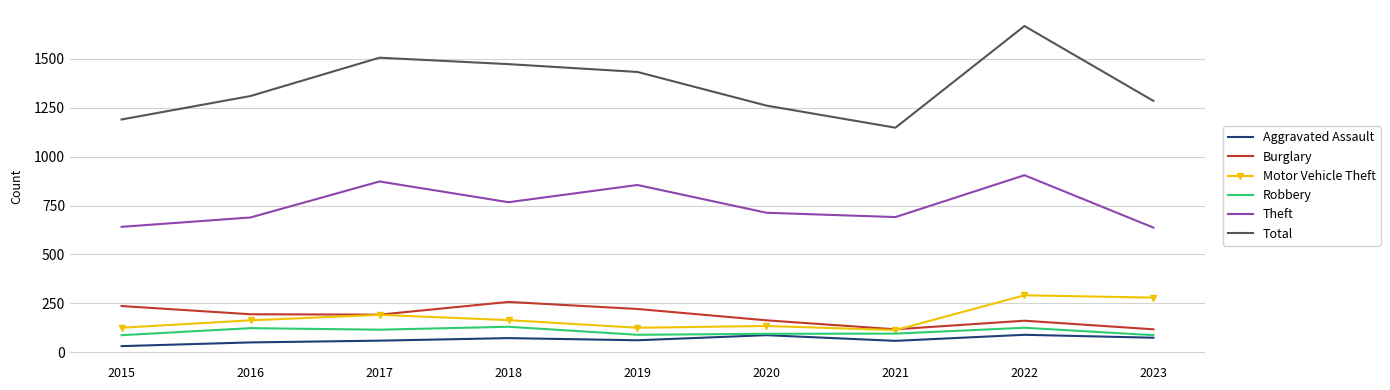

In Motor Vehicle Theft, how many points are higher than both neighbors (excluding endpoints)?

3